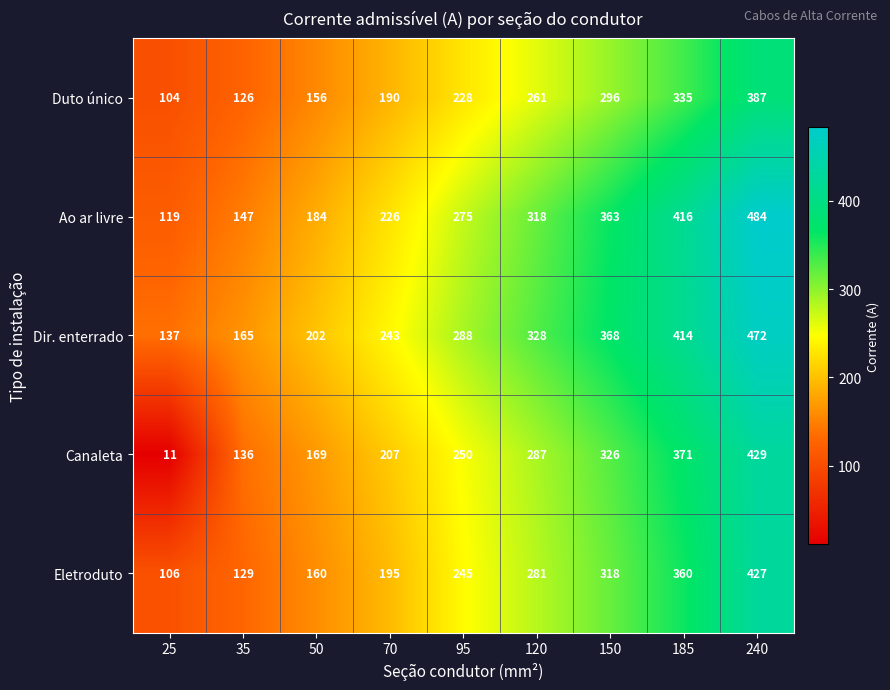

At 50, list the series in order from largest to smallest.

Dir. enterrado, Ao ar livre, Canaleta, Eletroduto, Duto único